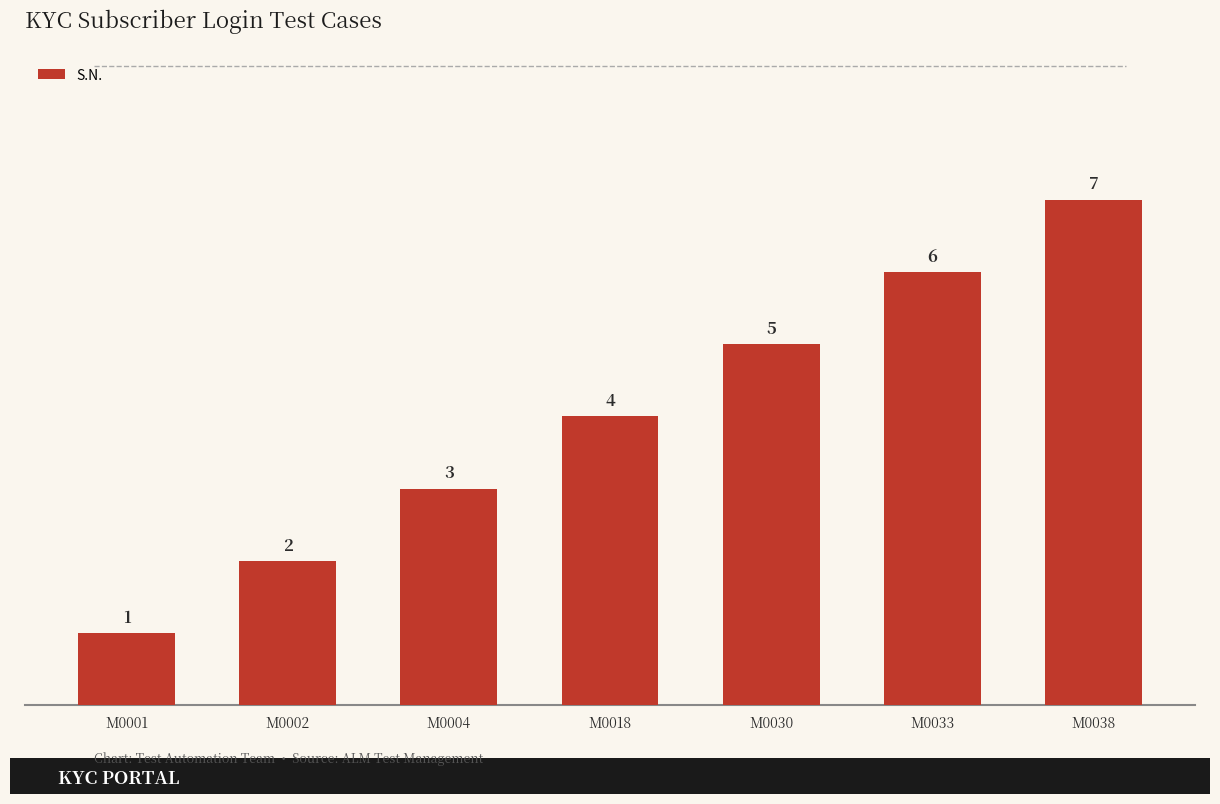

What is the change in value from M0004 to M0018?

+1